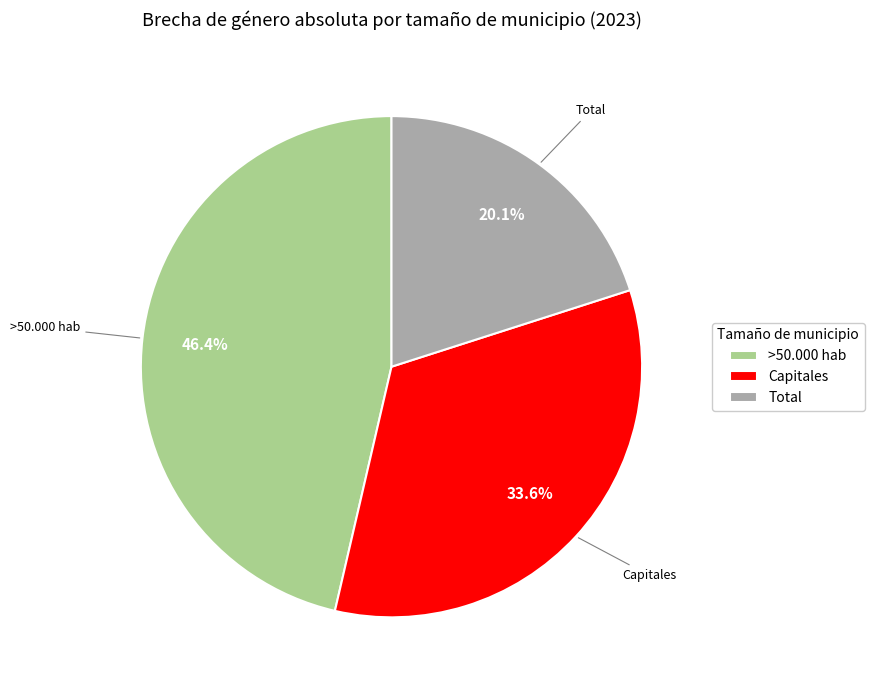

Do >50.000 hab and Total together represent more than half of the pie?

Yes